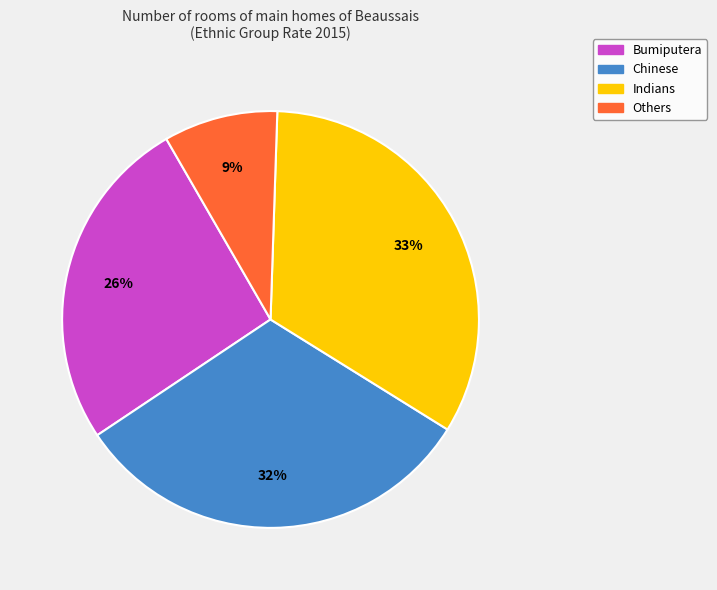

True or false: Others accounts for 1% of the total.

False